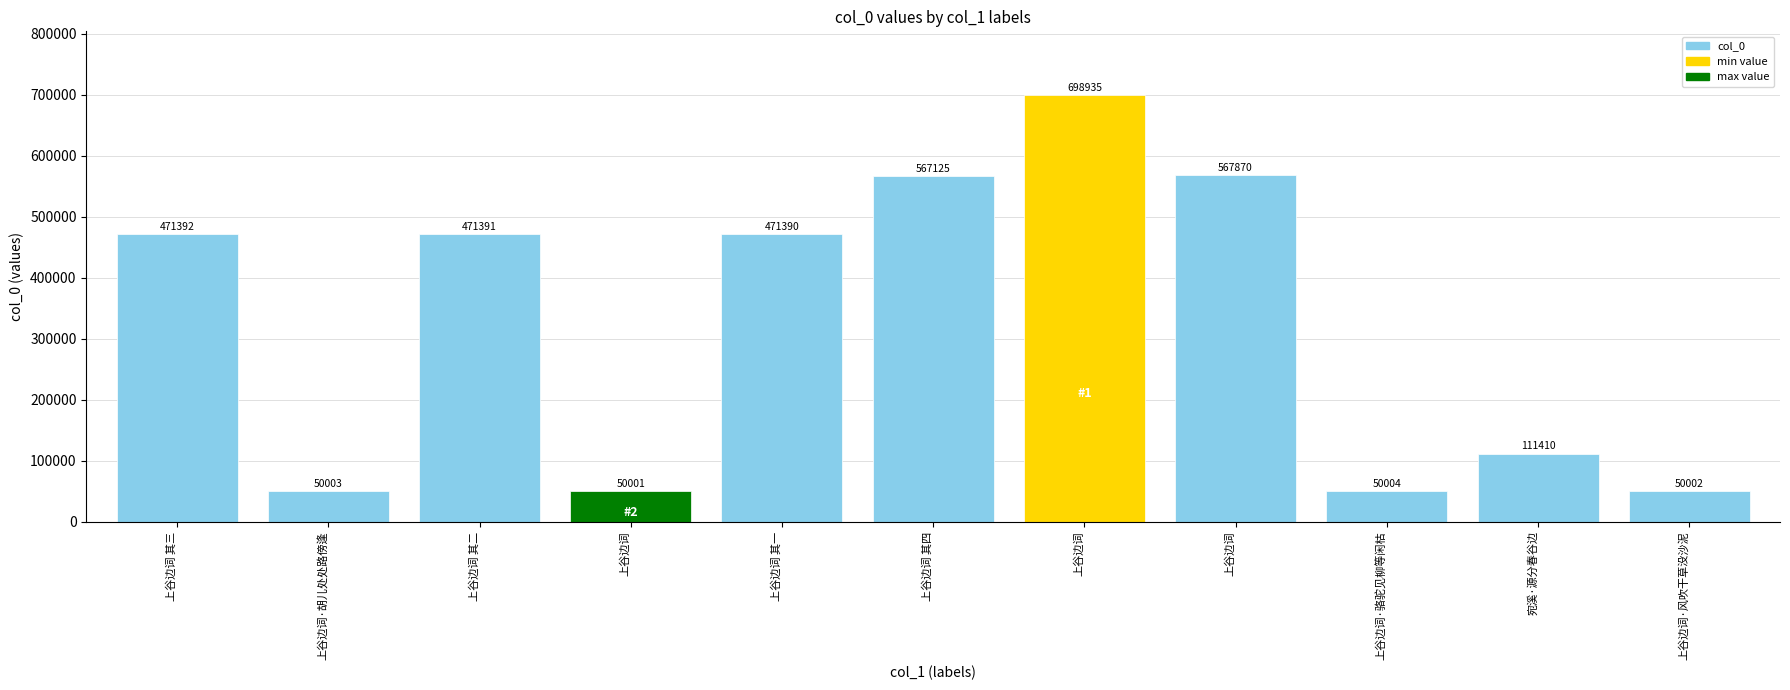

Which has a higher value, 上谷边词 or 上谷边词?

上谷边词